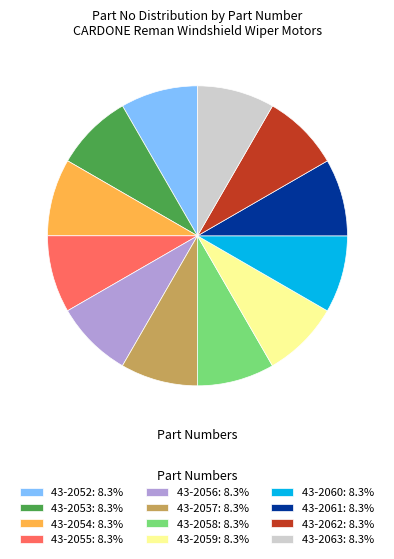

Combined, do 43-2053: 8.3% and 43-2060: 8.3% account for over 50%?

No